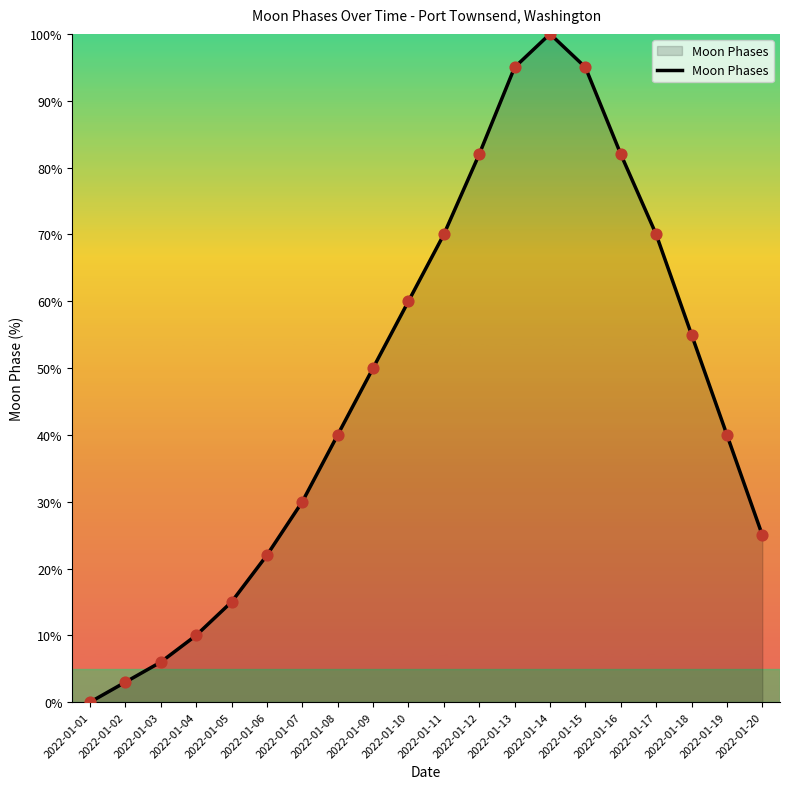

What is the change in value from 2022-01-03 to 2022-01-19?

+34